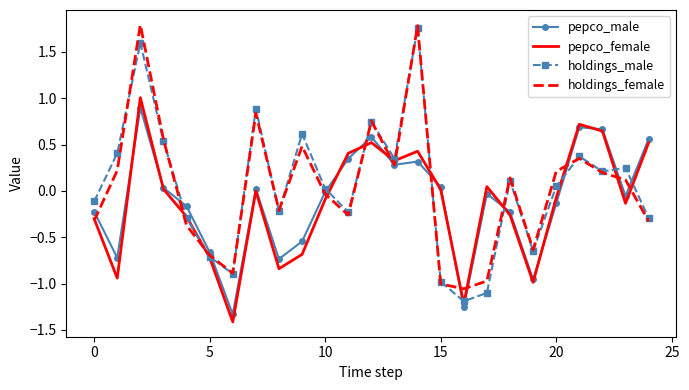

What is the smallest value displayed?

-1.4